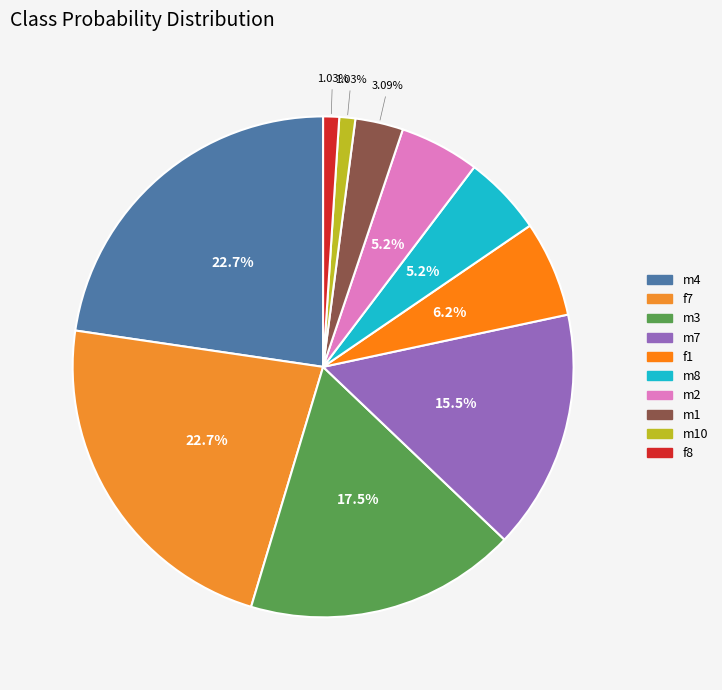

What is the change in value from m4 to m7?

-0.1